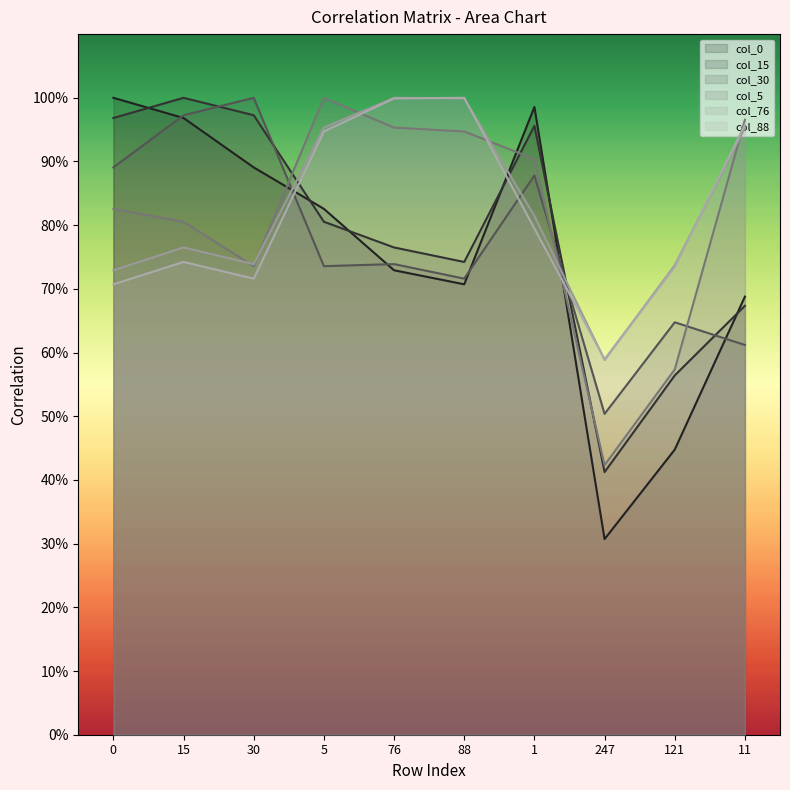

True or false: col_30 has a value of 0.9 at 1.

True